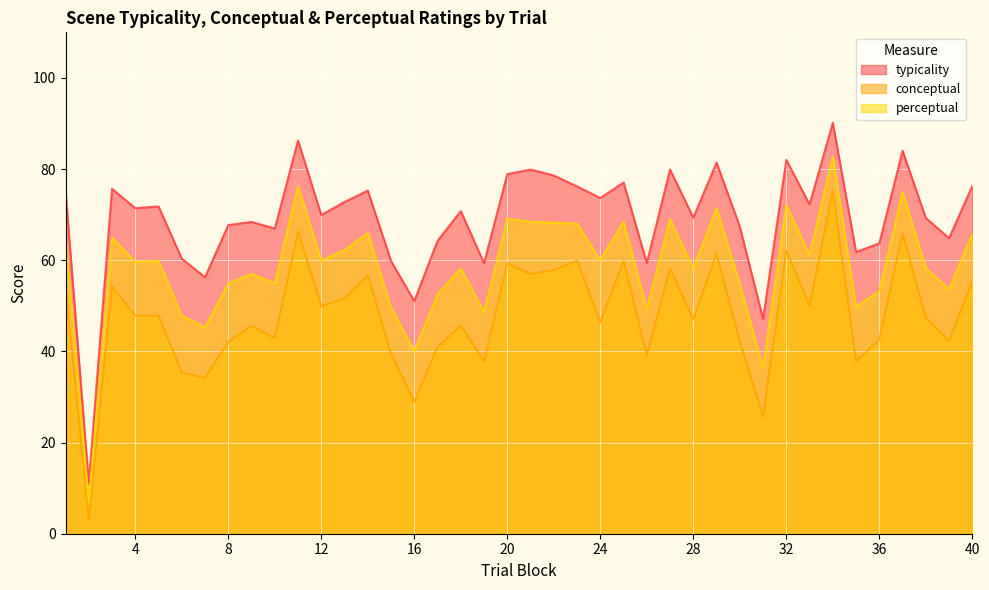

In typicality, how many points are higher than both neighbors (excluding endpoints)?

13